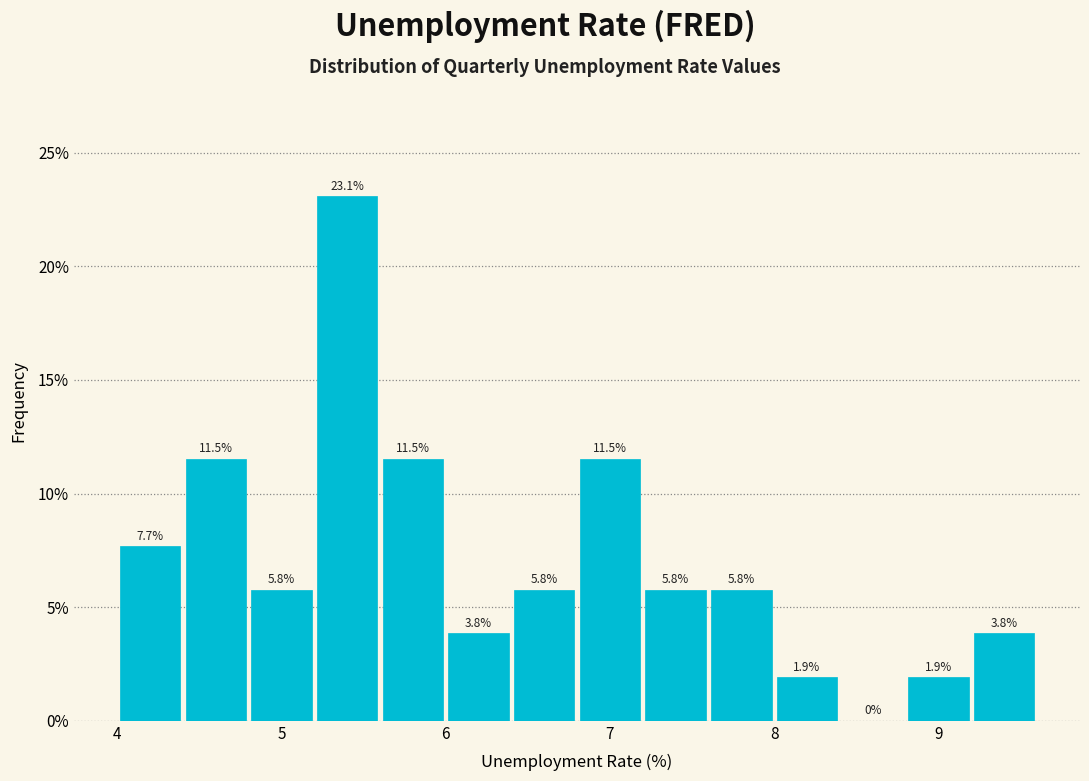

Reading left to right, transcribe this chart: for each bar, give the range it covers on the x-axis and its height.

4.0 to 4.4: 7.7
4.4 to 4.8: 11.5
4.8 to 5.2: 5.8
5.2 to 5.6: 23.1
5.6 to 6.0: 11.5
6.0 to 6.4: 3.8
6.4 to 6.8: 5.8
6.8 to 7.2: 11.5
7.2 to 7.6: 5.8
7.6 to 8.0: 5.8
8.0 to 8.4: 1.9
8.4 to 8.8: 0.0
8.8 to 9.2: 1.9
9.2 to 9.6: 3.8